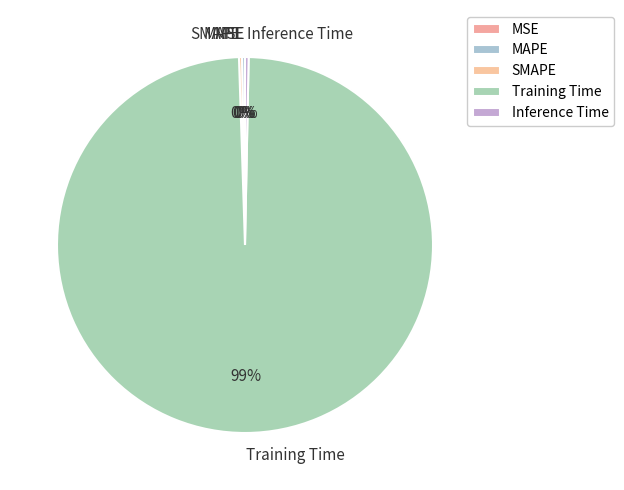

The Training Time slice represents 99% of the pie. True or false?

True